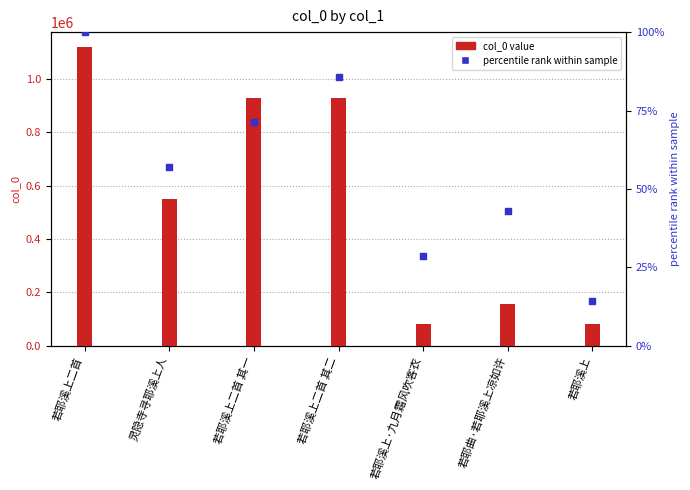

Which series has the largest total across all categories?

col_0 value